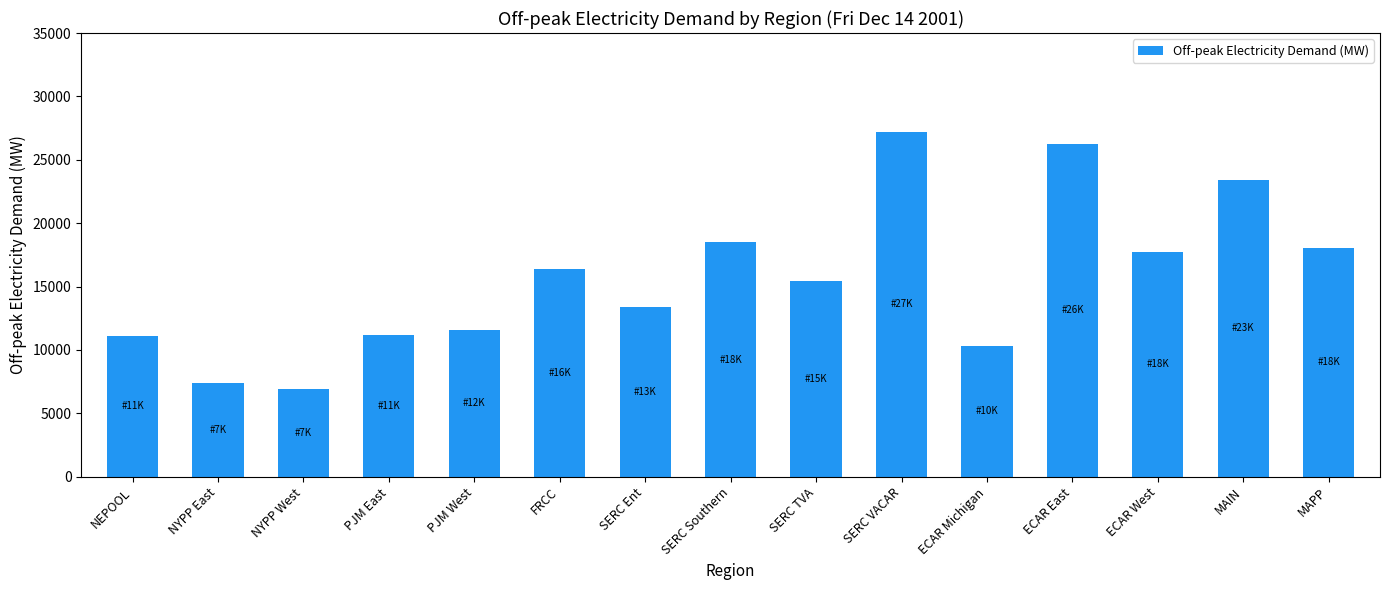

What is the change in value from NYPP East to ECAR Michigan?

+2987.3